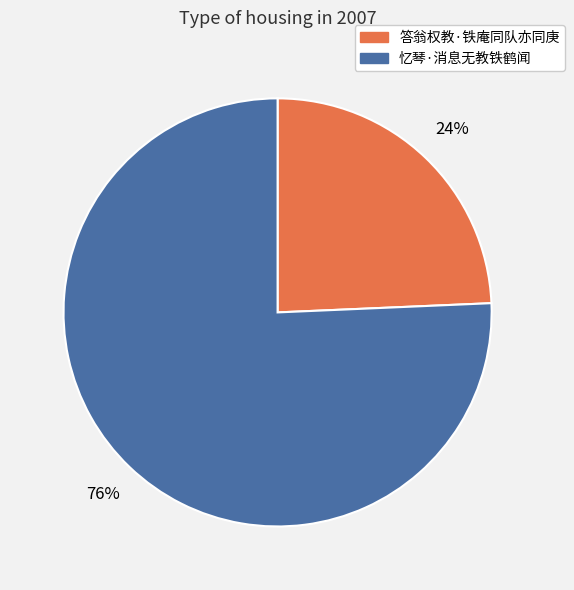

To the nearest percent, what is the average slice percentage?

50%